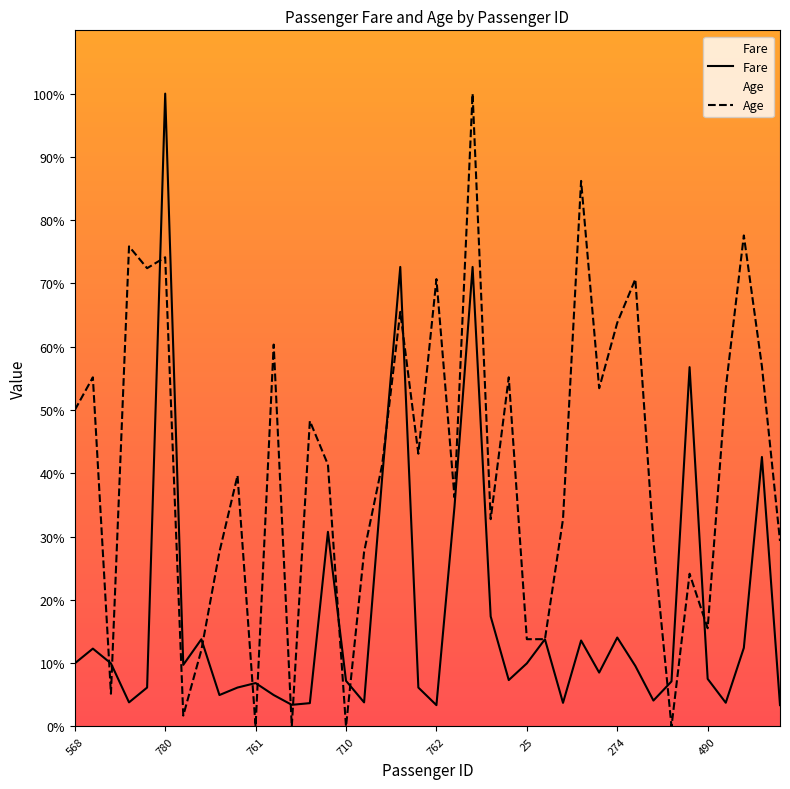

What is the total value across all series at 490?

23.0